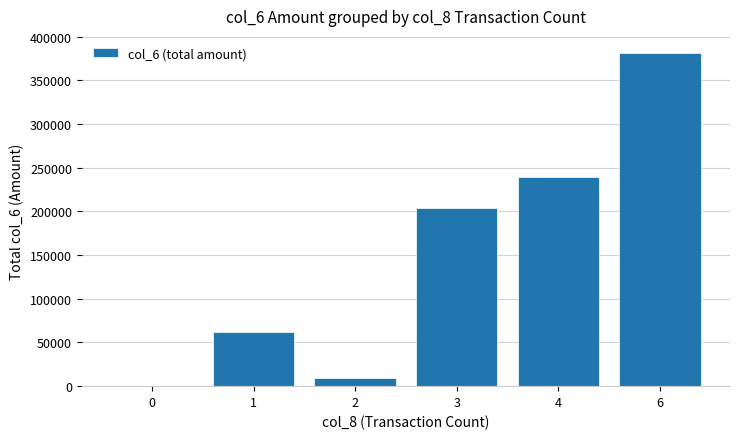

Is it true that the value at 1 is 61870?

True